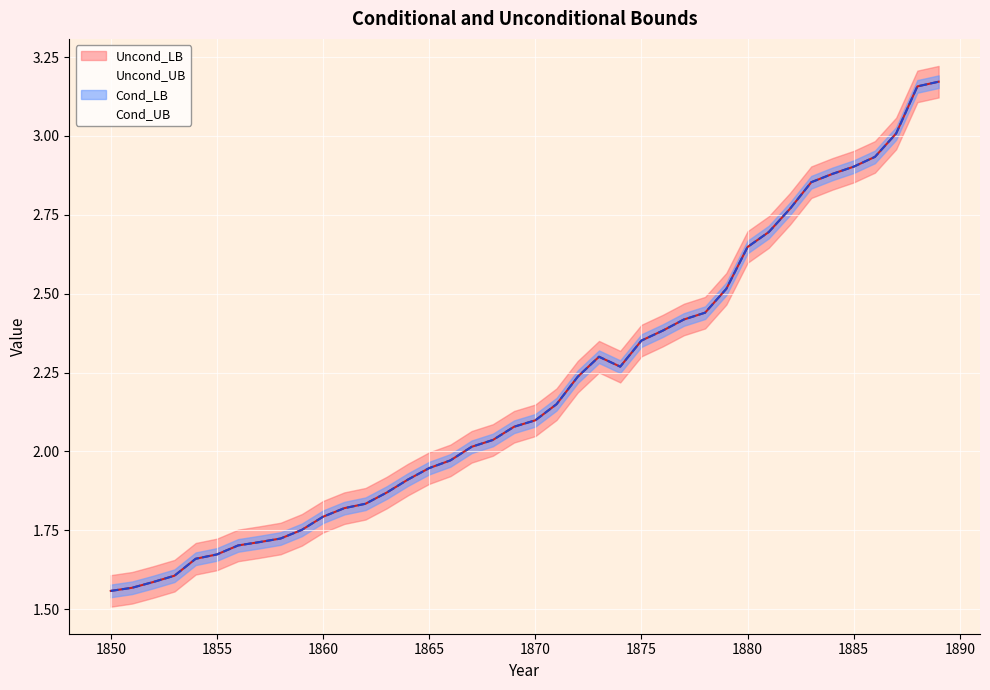

True or false: Uncond_LB and Uncond_UB cross at least once.

False